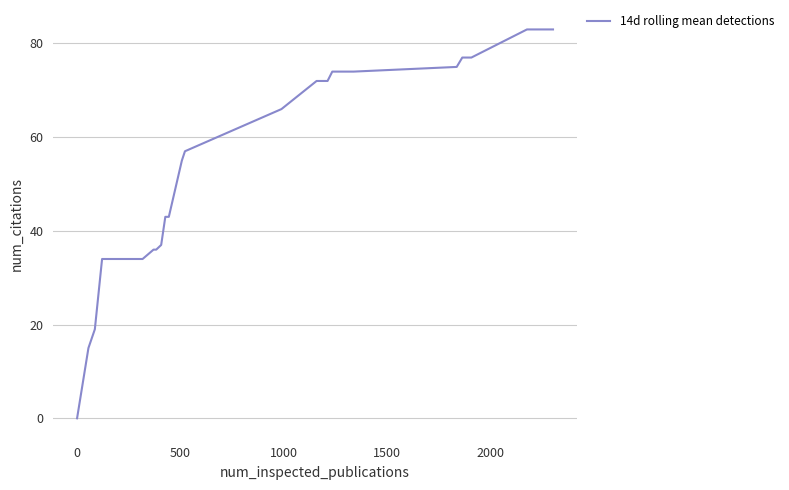

How many lines are shown in the chart?

1